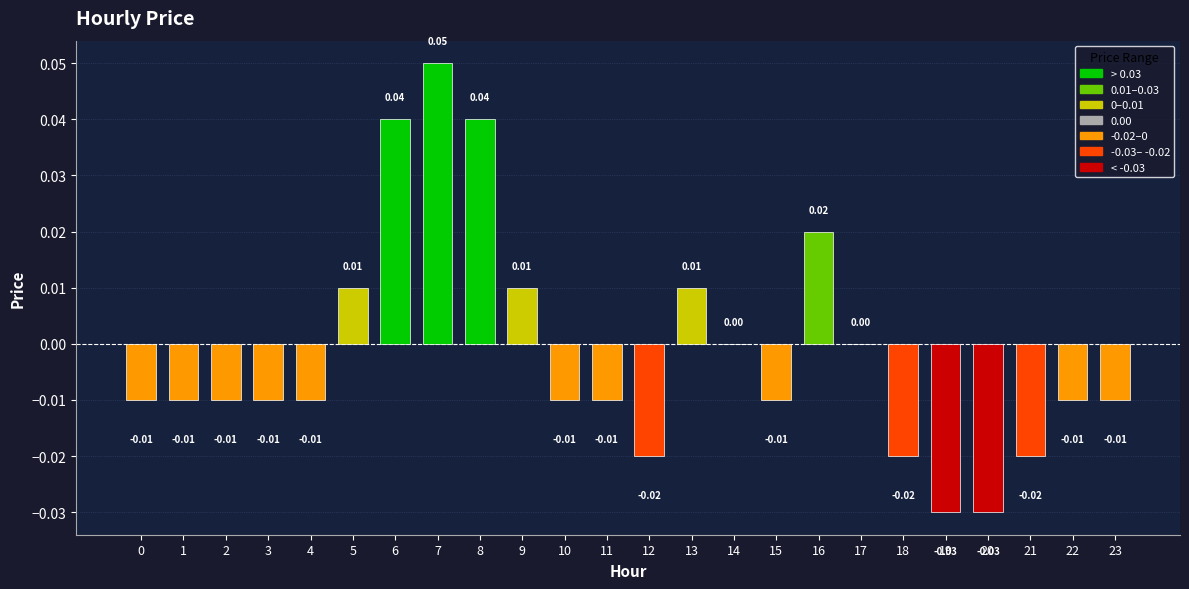

Which has a higher value, 17 or 12?

17